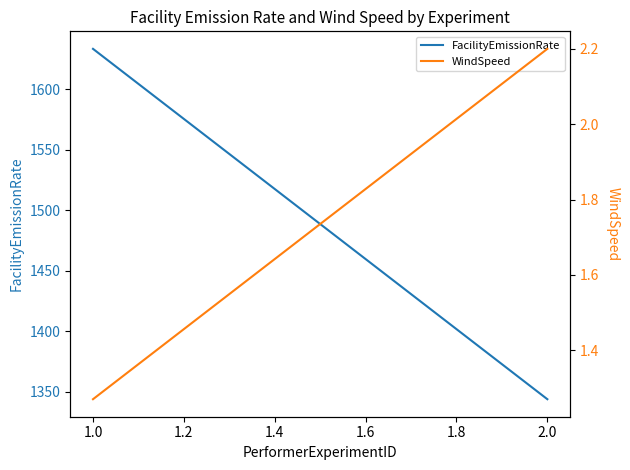

What is the average value of the FacilityEmissionRate series?

1488.6